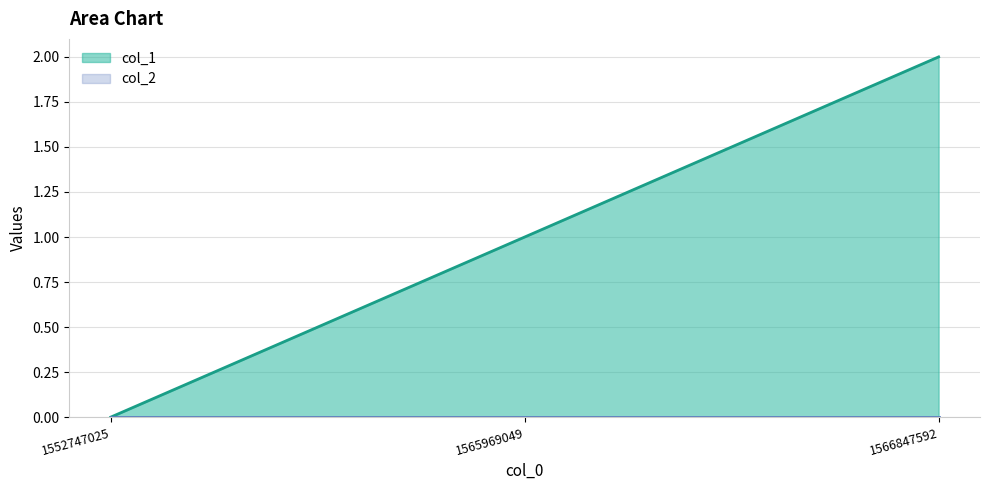

The chart shows a value of 1 at 1552747025. True or false?

False